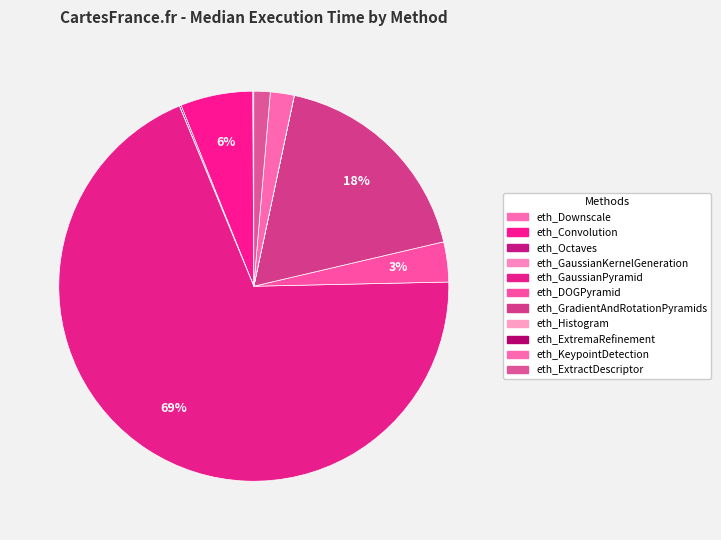

How much of the chart is everything except eth_DOGPyramid?

96.7%